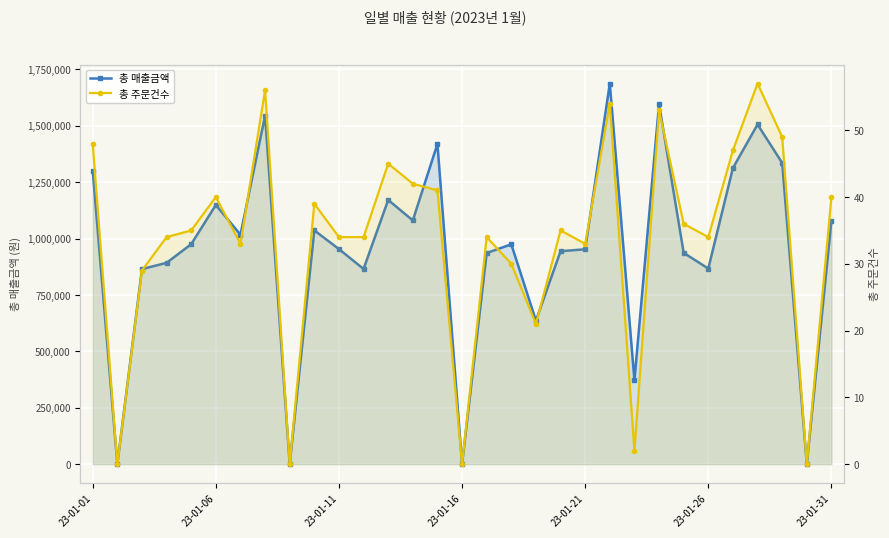

What is the difference between the maximum and second lowest values in the 총 주문건수 series?

57